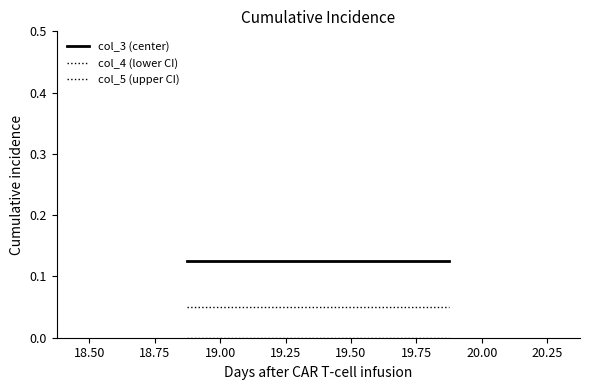

At how many categories does at least one series exceed 0?

6